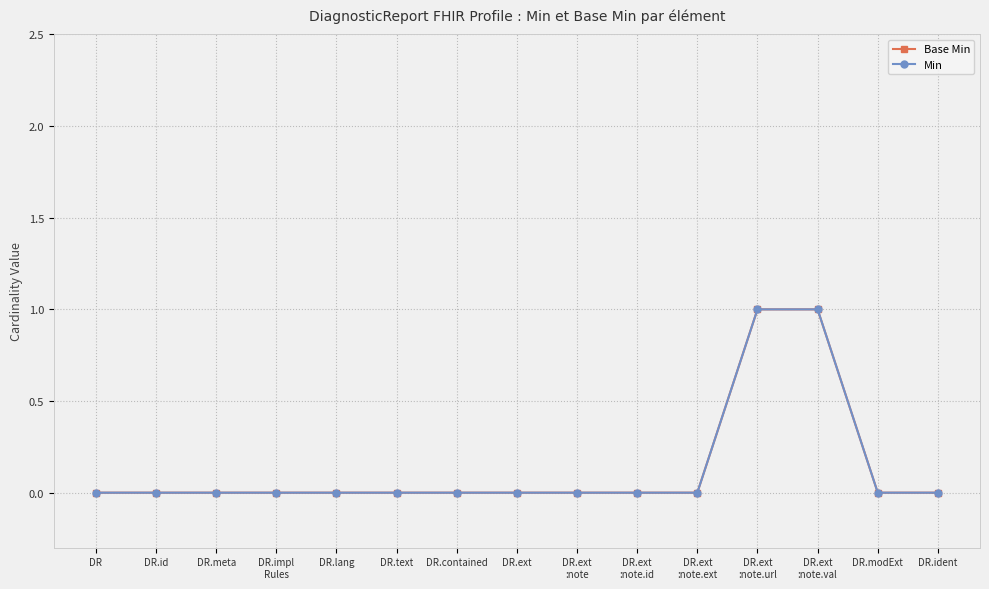

Does the chart have visible grid lines?

Yes